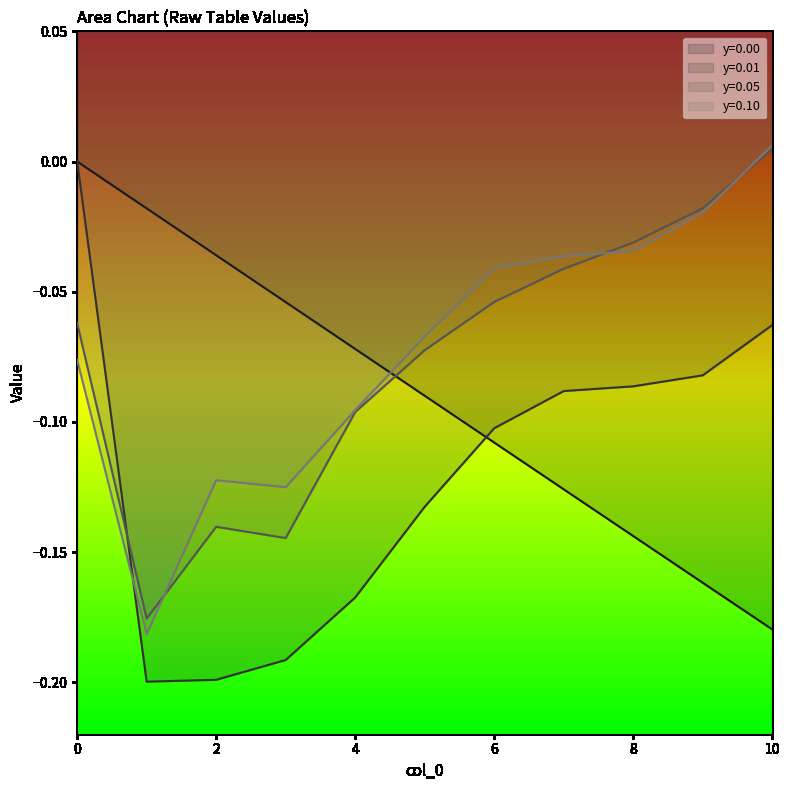

At which label does y=0.05 first exceed 0?

10